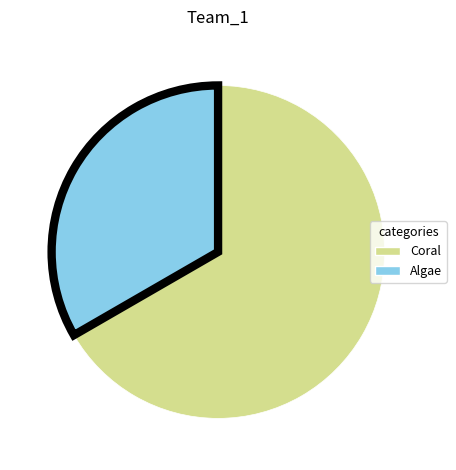

Which has a higher value, Algae or Coral?

Coral